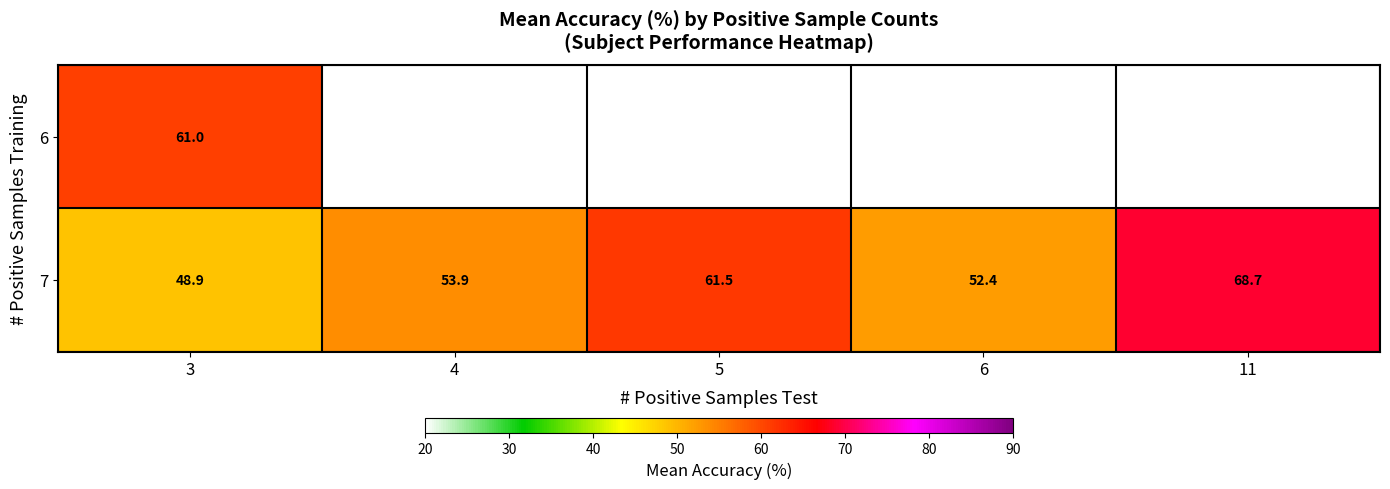

What is the spread (max minus min) of values at 3?

12.1